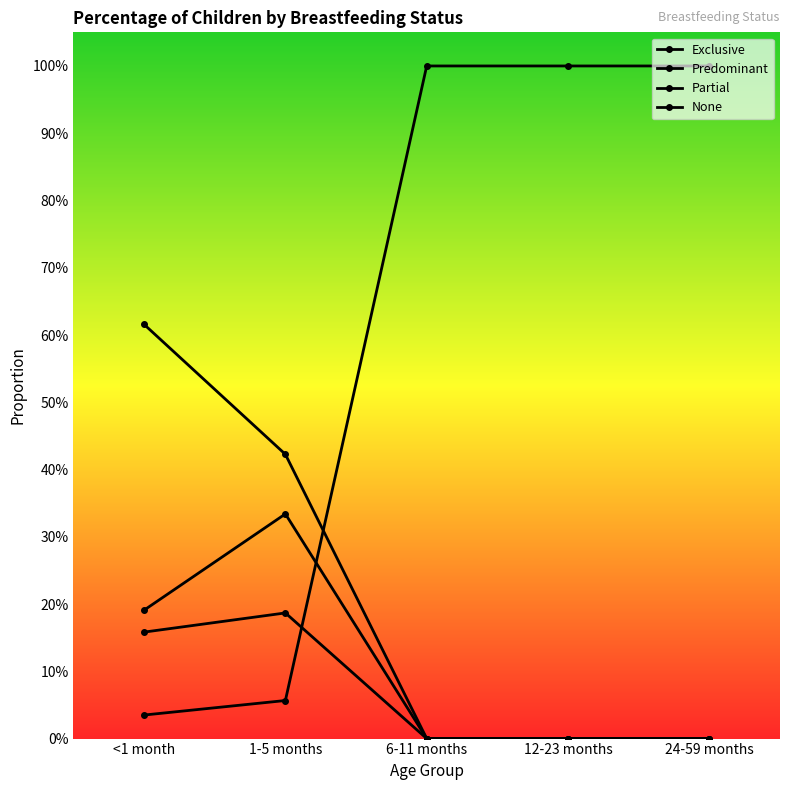

List the series in order of their peak value, lowest first.

Predominant, Partial, Exclusive, None